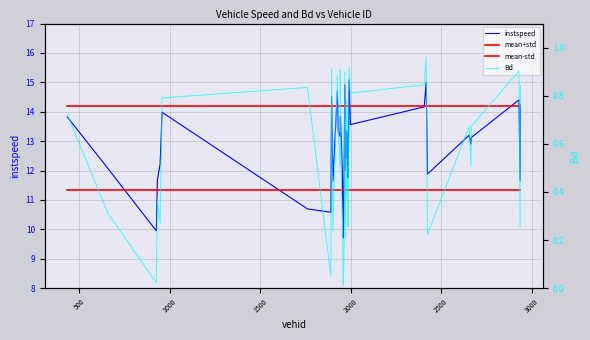

The Bd series shows 0.0 at 1000. True or false?

False